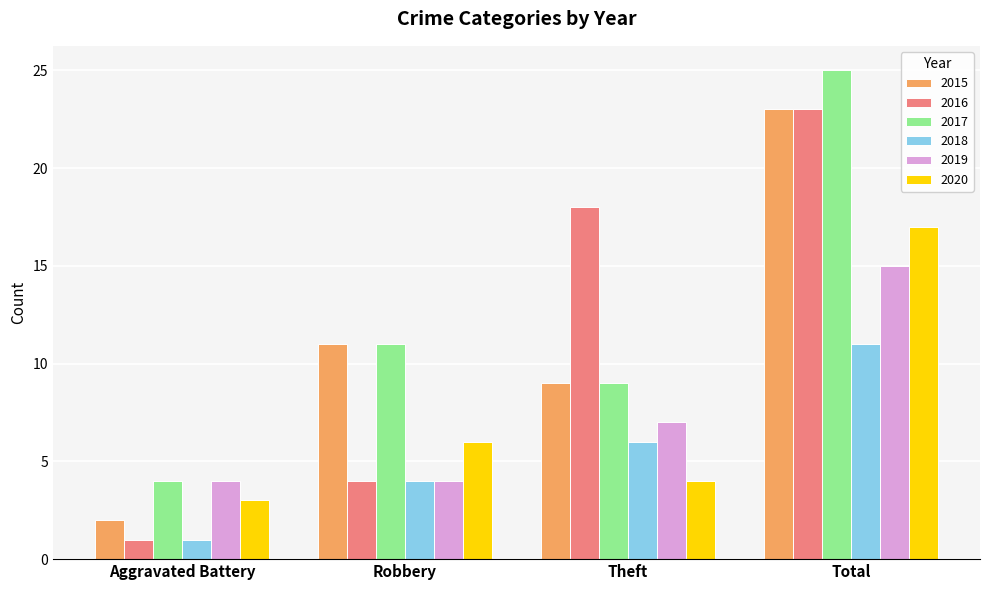

What is the difference between the maximum and second lowest values in the 2016 series?

19